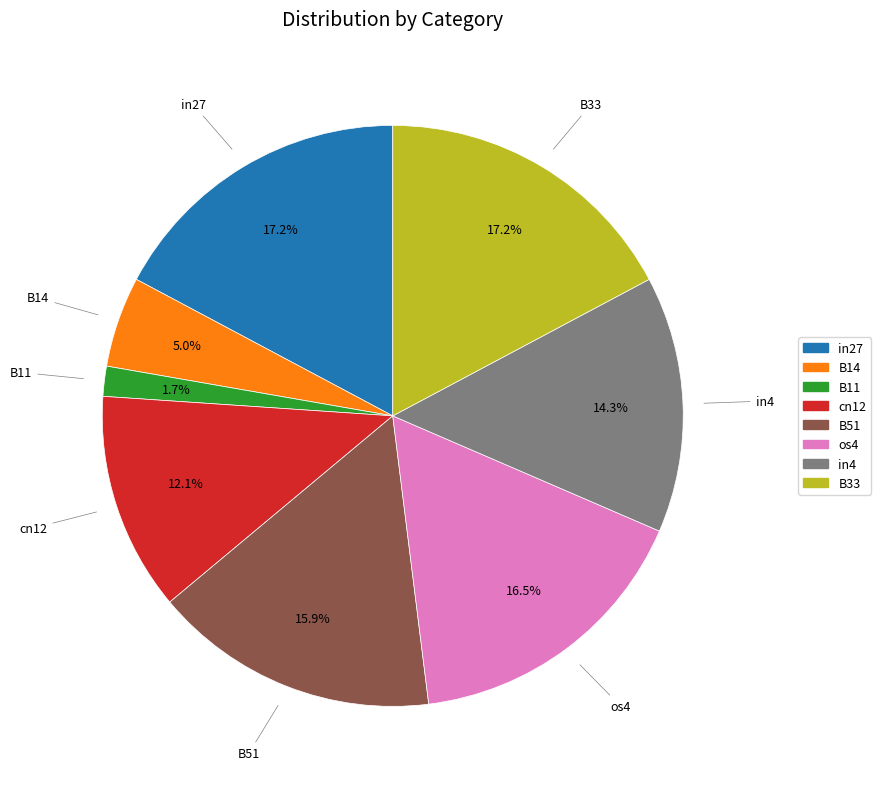

Does any single category account for the majority?

No